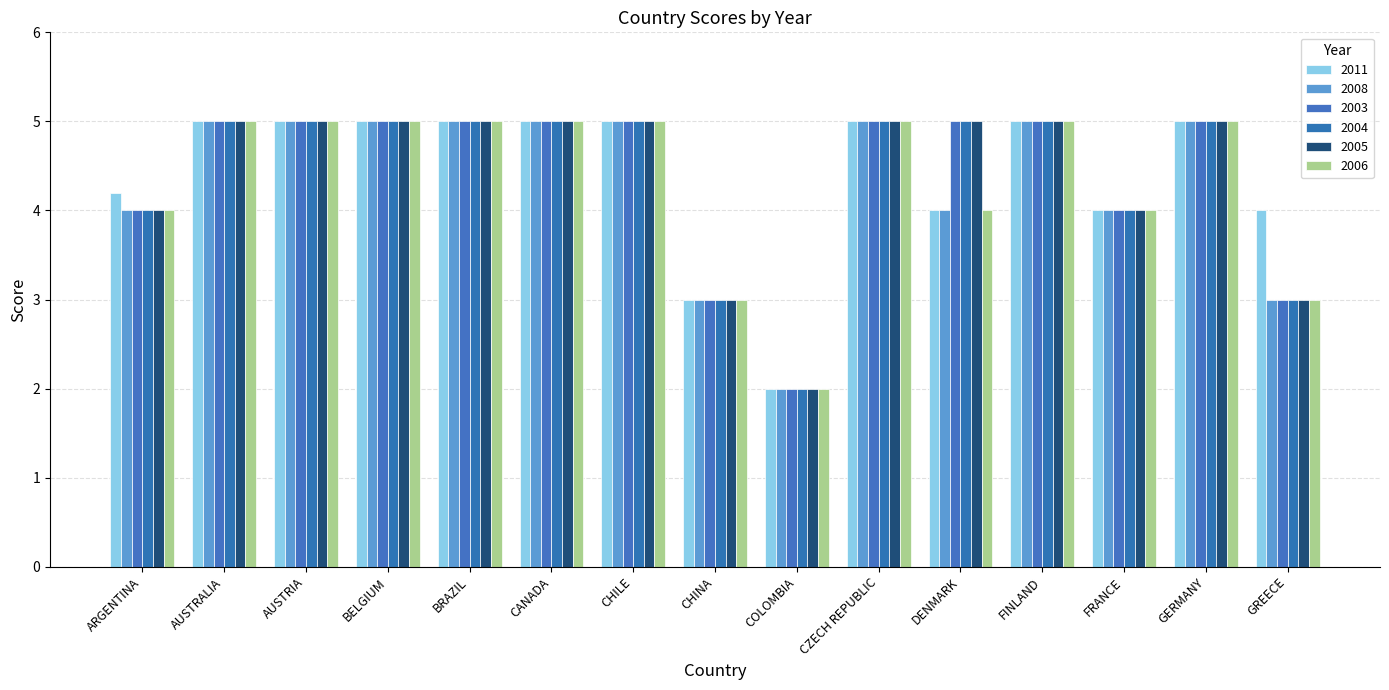

What is the total value across all series at CZECH REPUBLIC?

30.0